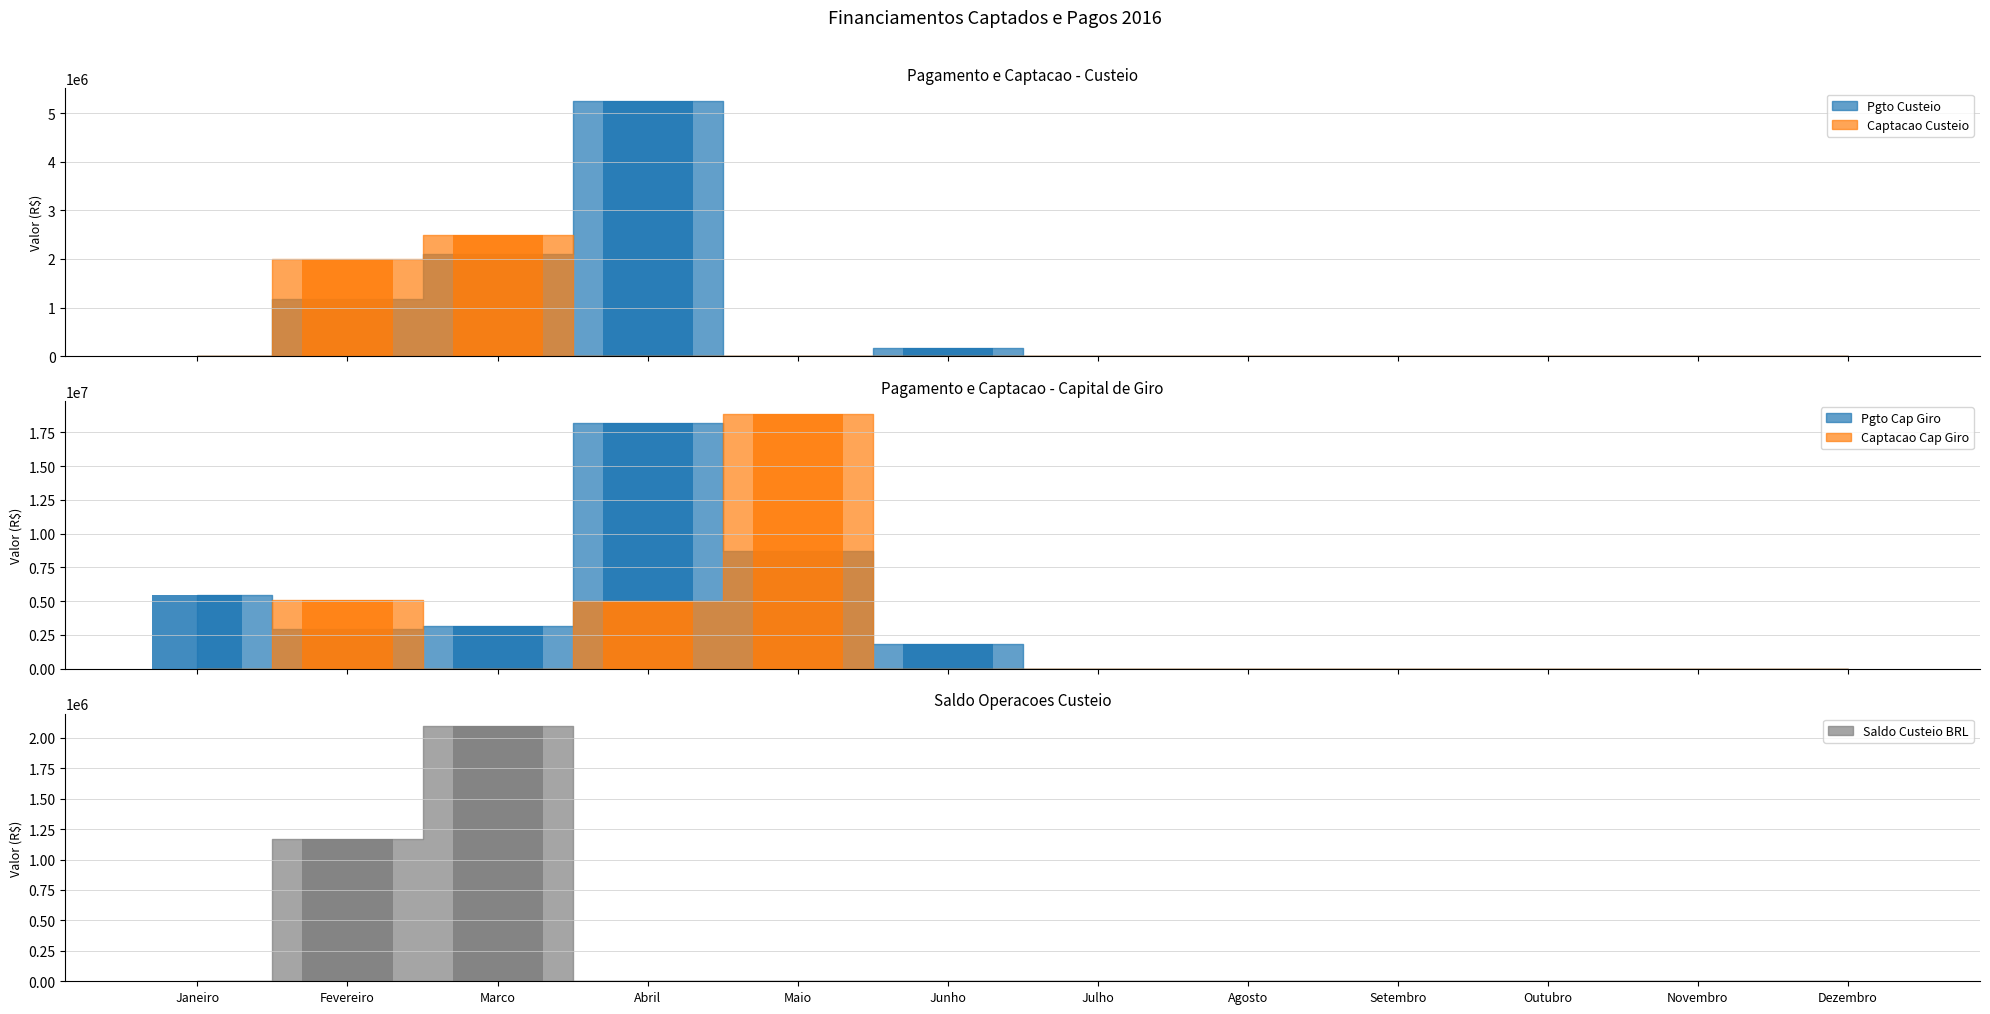

Which category has the highest value in the Captacao Cap Giro series?

Maio